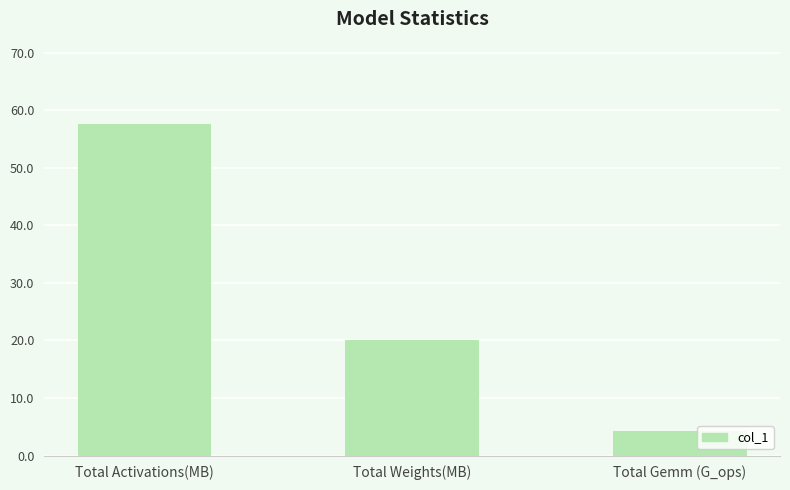

The value at Total Activations(MB) is 57.6. True or false?

True